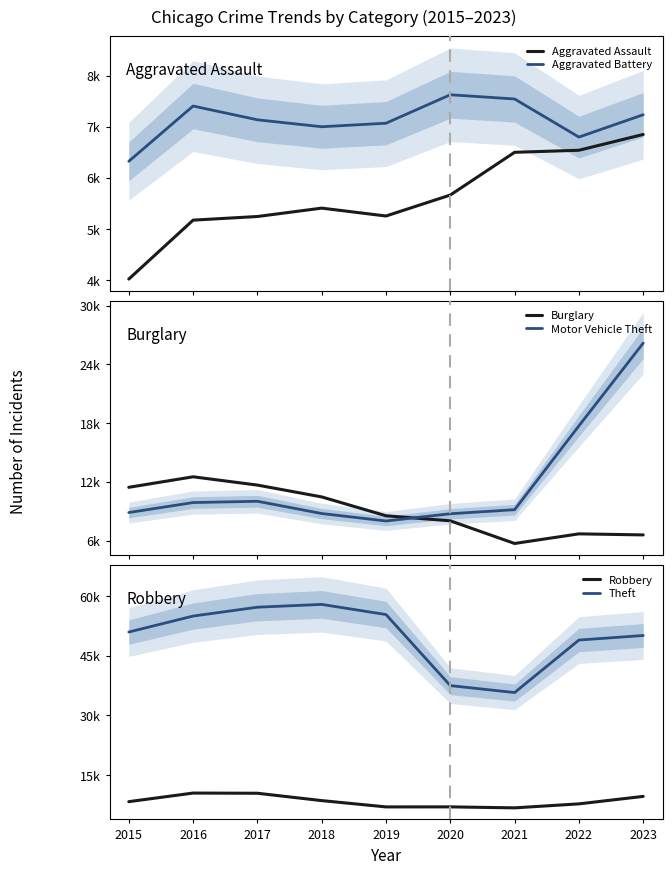

How many values in the Burglary series exceed 8536?

4